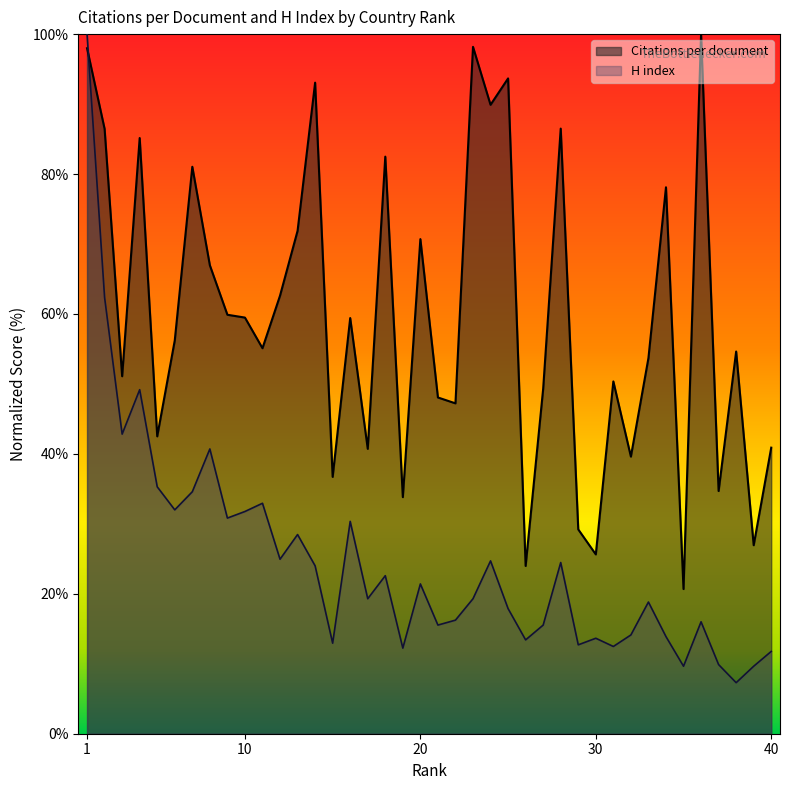

Reading left to right, extract all data points from this chart.

Citations per document: 98.0	86.5	51.1	85.1	42.5	56.2	81.0	67.0	59.9	59.5	55.1	62.6	71.9	93.1	36.7	59.4	40.7	82.5	33.8	70.7	48.1	47.2	98.2	89.9	93.7	24.0	49.3	86.5	29.2	25.6	50.4	39.6	53.7	78.1	20.7	100.0	34.7	54.6	26.9	40.9
H index: 100.0	62.4	42.8	49.2	35.3	32.0	34.6	40.7	30.8	31.8	32.9	24.9	28.5	24.0	12.9	30.4	19.3	22.6	12.2	21.4	15.5	16.2	19.3	24.7	17.9	13.4	15.5	24.5	12.7	13.6	12.5	14.1	18.8	13.9	9.6	16.0	9.9	7.3	9.6	11.8